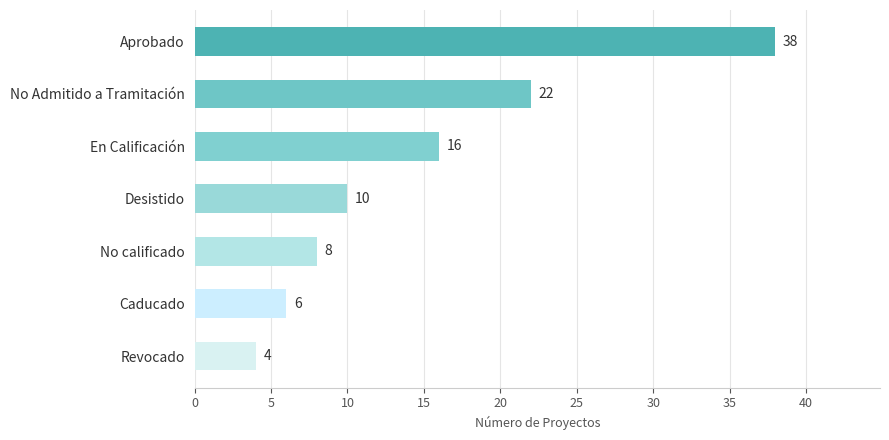

How many distinct data groups are displayed?

1